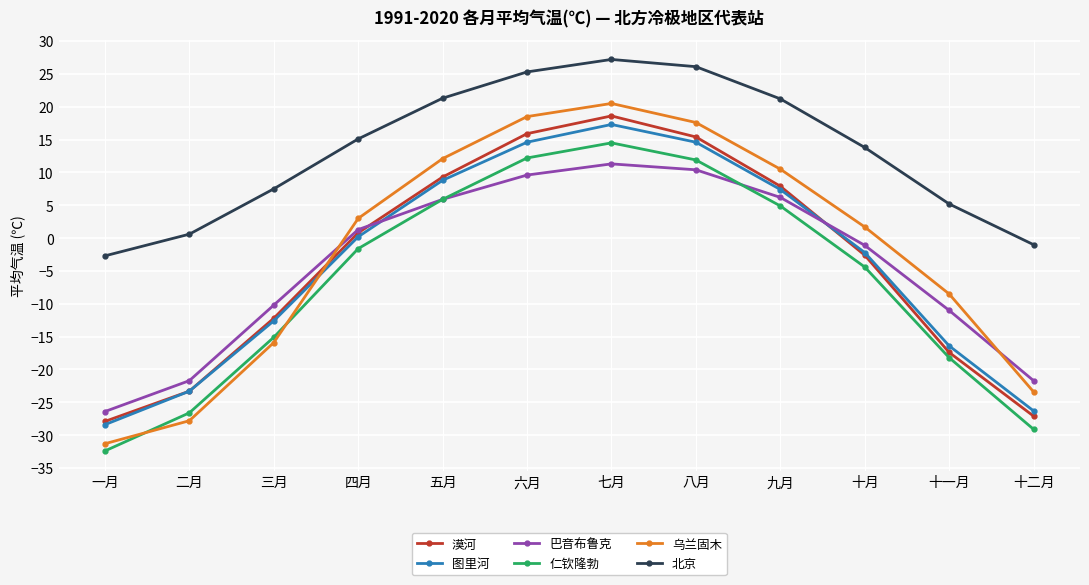

What is the difference between the 巴音布鲁克 values at 八月 and 四月?

9.1